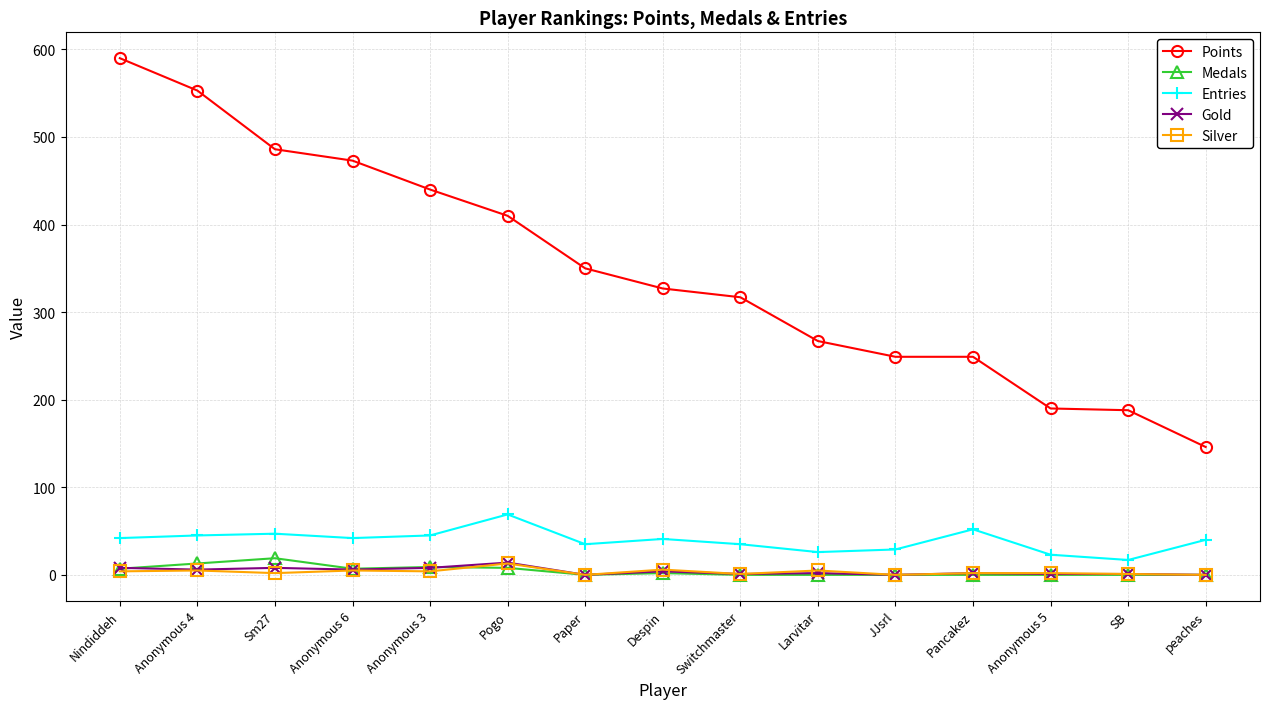

What is the highest value of the Medals series?

19